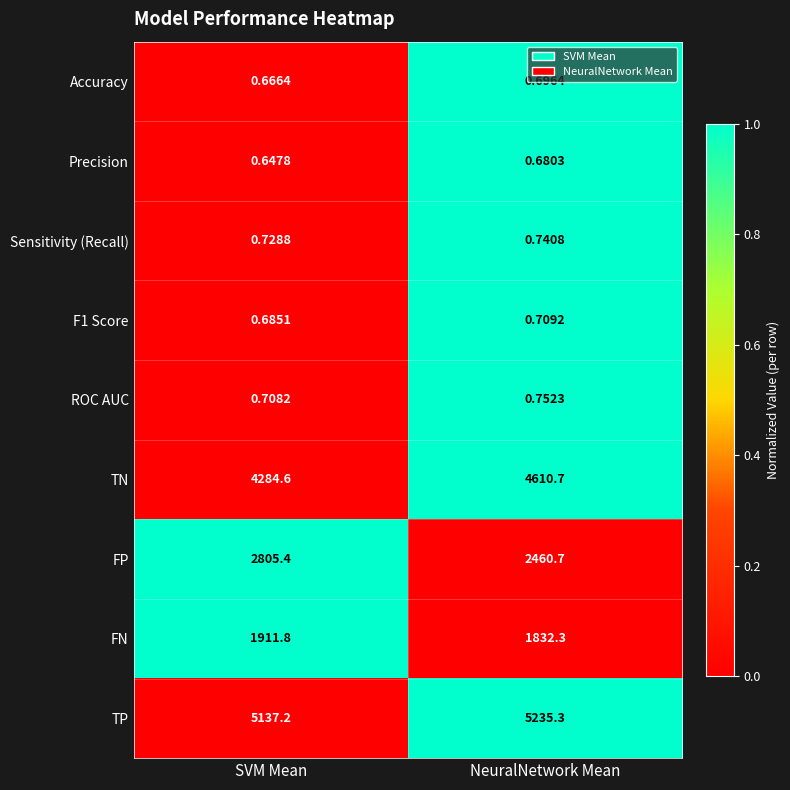

At which label does FN first exceed 1911?

SVM Mean